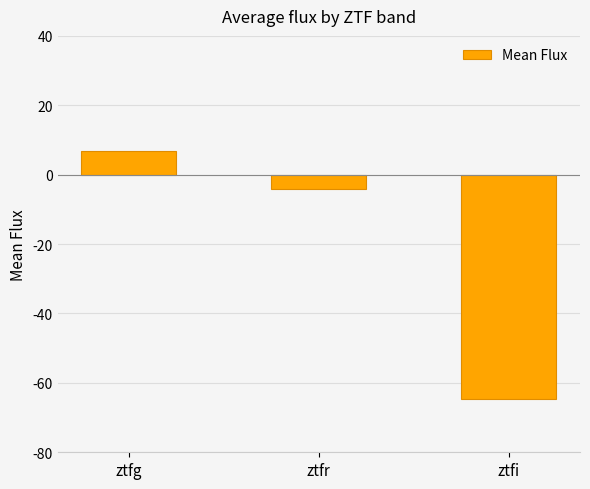

What is the difference between the values at ztfi and ztfg?

71.6